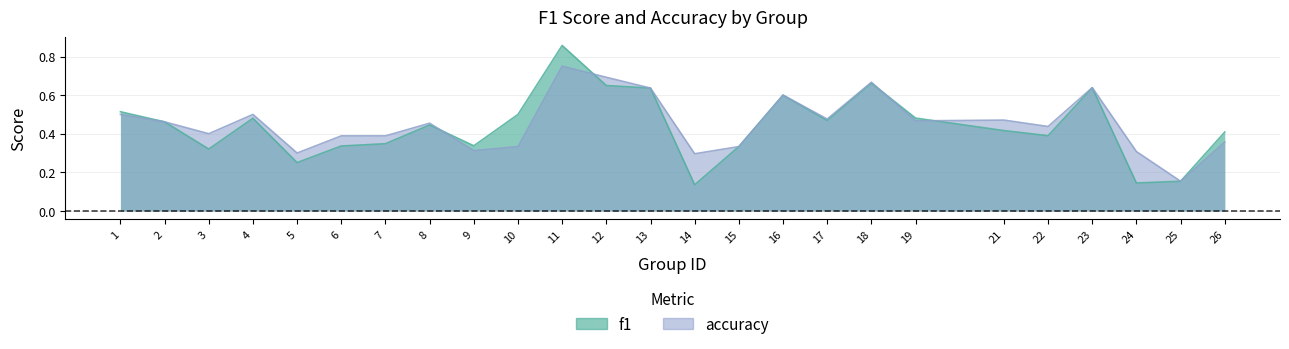

True or false: f1 has more than 0 interior local peaks.

True